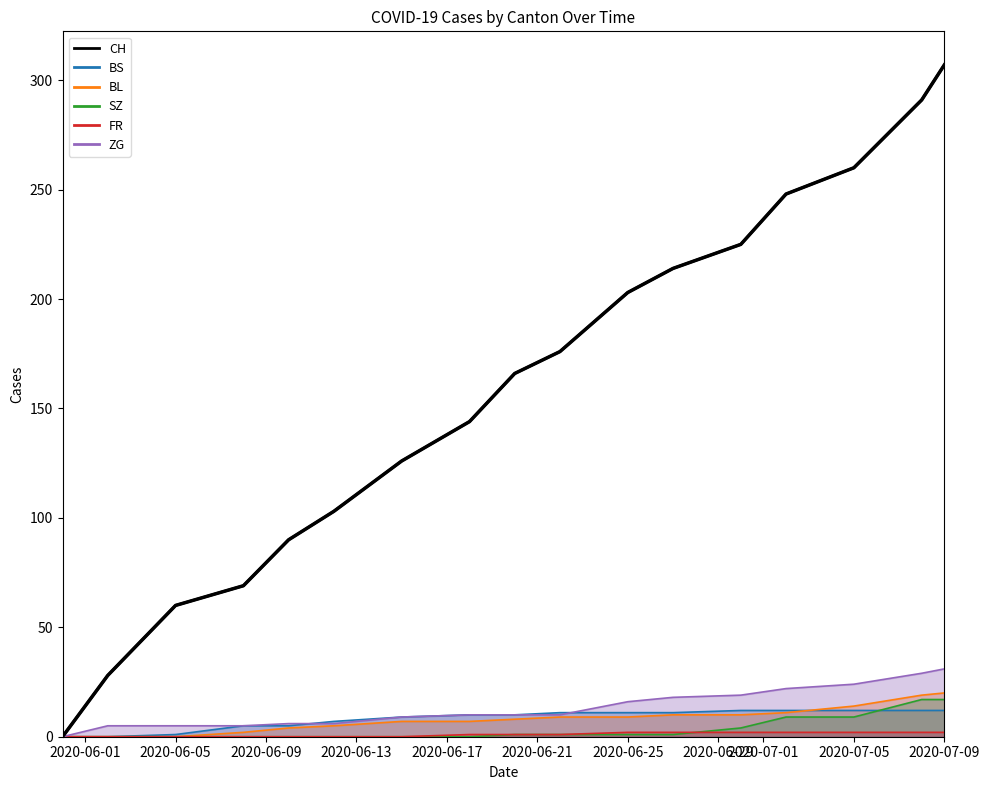

List the series in order of their peak value, lowest first.

FR, BS, SZ, BL, ZG, CH